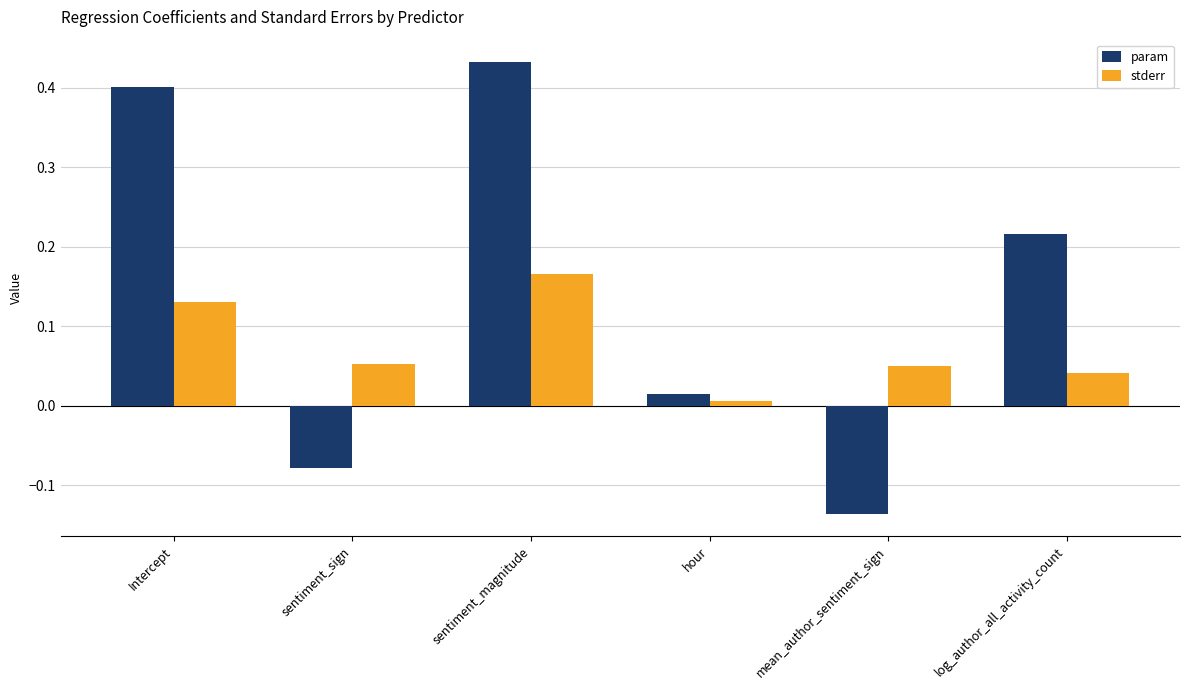

At which label does stderr reach its peak?

sentiment_magnitude